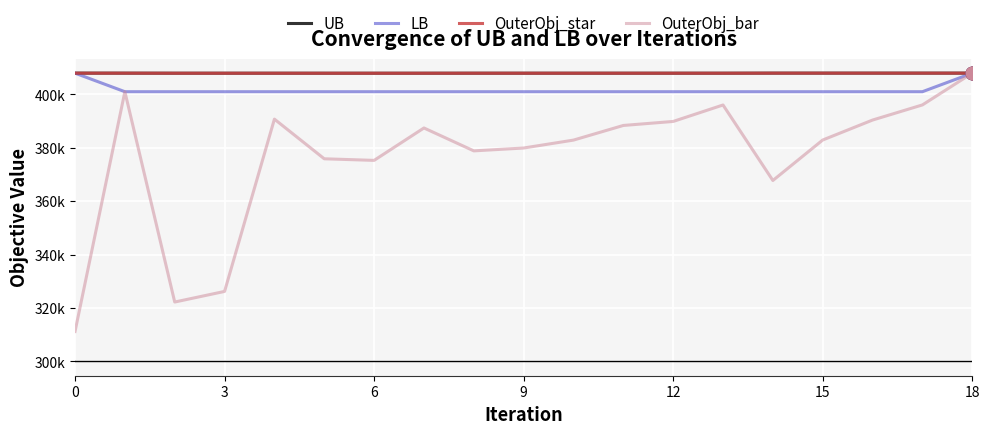

What are all the series names shown in the legend?

UB, LB, OuterObj_star, OuterObj_bar